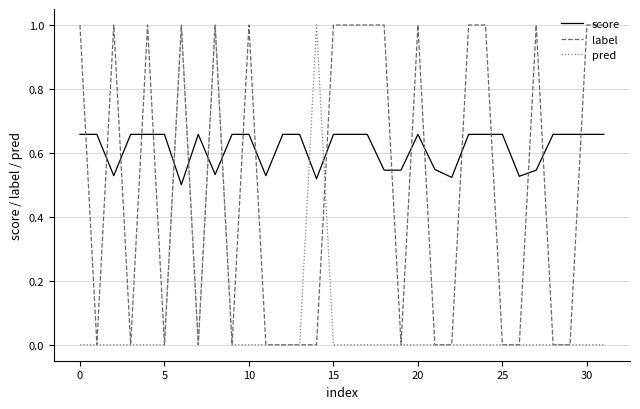

How many times do pred and score cross each other?

6